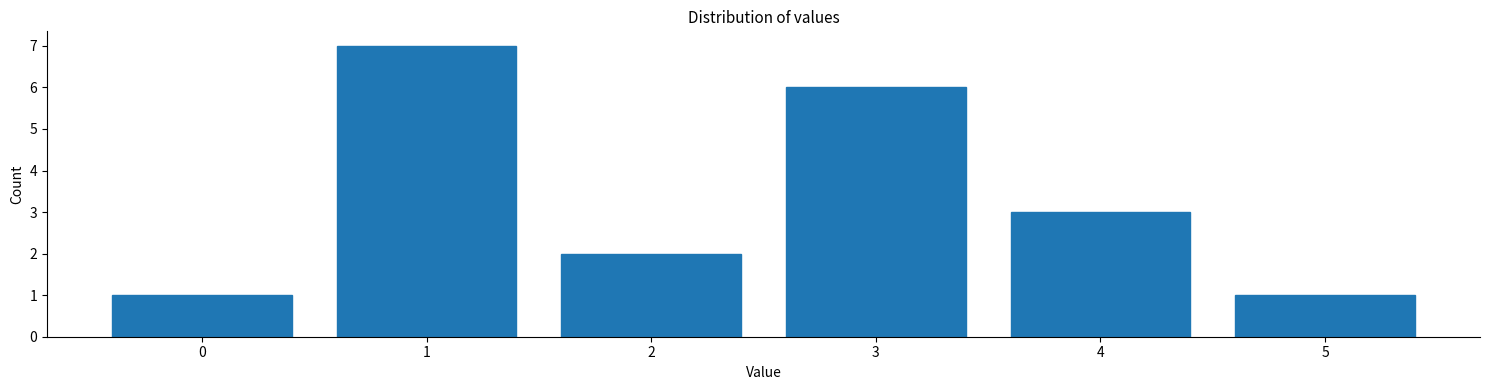

Reading left to right, transcribe this chart: for each bar, give the range it covers on the x-axis and its height. The values are not printed on the chart, so give them approximately, as read against the axis.

-0.5 to 0.5: 1
0.5 to 1.5: 7
1.5 to 2.5: 2
2.5 to 3.5: 6
3.5 to 4.5: 3
4.5 to 5.5: 1